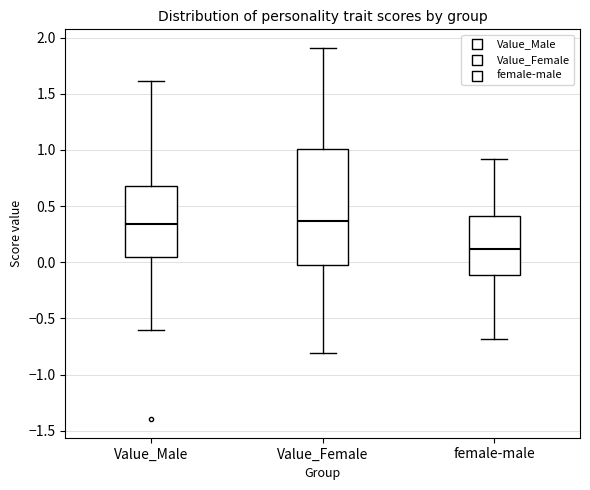

Reading left to right, transcribe this box plot: for each box, give where its median line is, the range the box spans, and where its two whiskers end, as read against the y-axis. The values are not printed on the chart, so give them approximately, as read against the axis.

Value_Male: median 0.35, box 0.05 to 0.70, whiskers -0.60 to 1.60
Value_Female: median 0.35, box 0.00 to 1.00, whiskers -0.80 to 1.90
female-male: median 0.10, box -0.10 to 0.40, whiskers -0.70 to 0.90